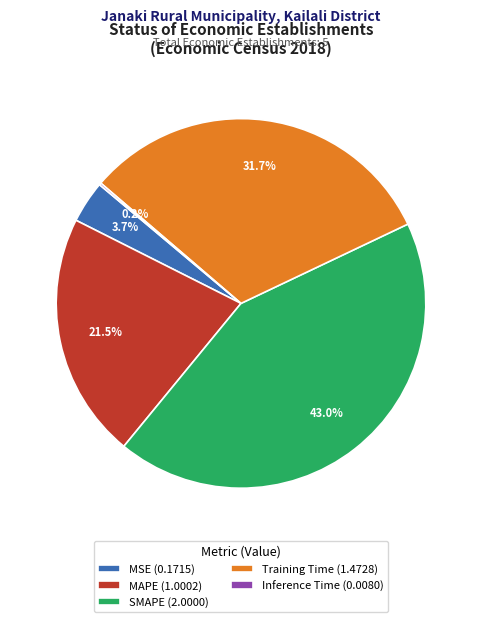

What percentage is NOT represented by MSE (0.1715)?

96.3%